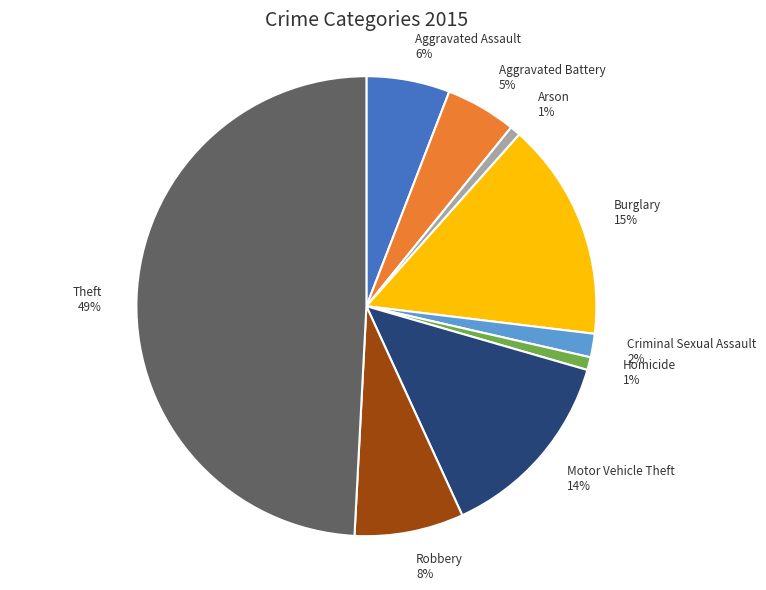

Which slice is the largest?

Theft